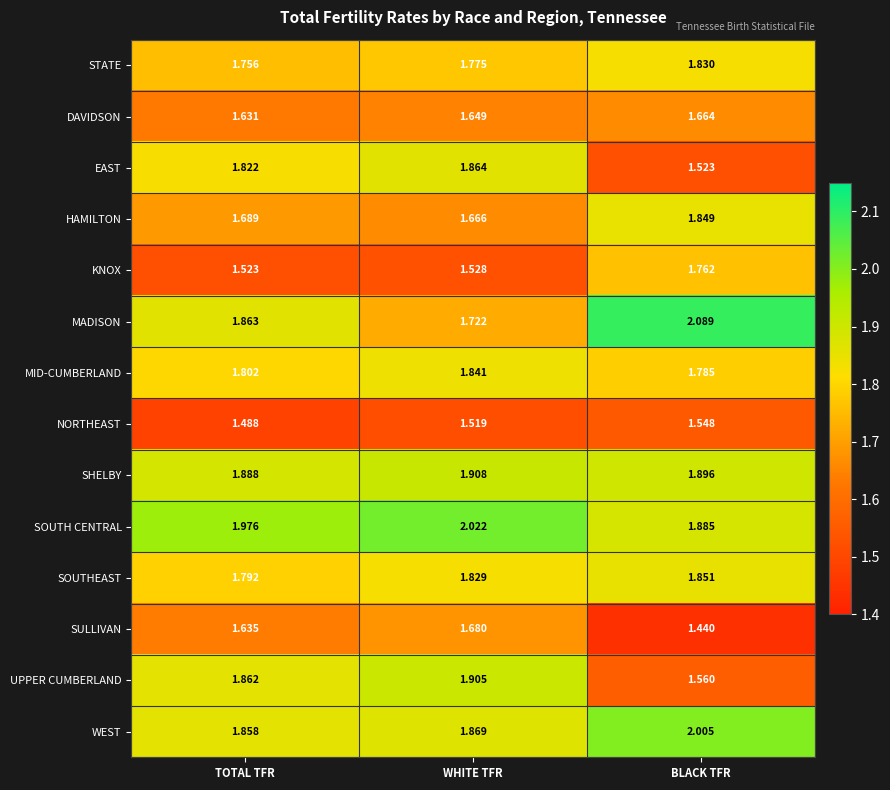

At which category is the sum across all series the highest?

WHITE TFR